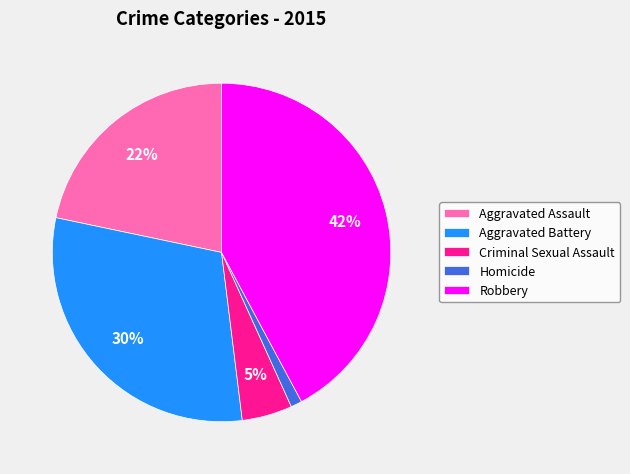

What is the smallest slice in the pie chart?

Homicide